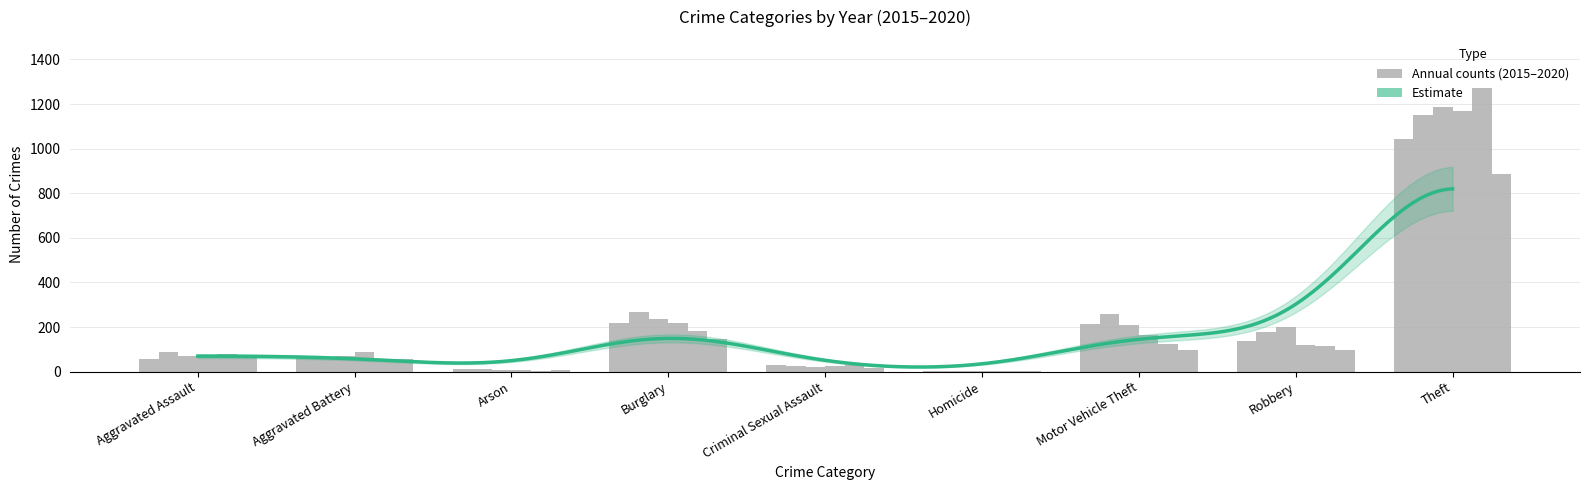

The value of 2019 at Burglary is 288. True or false?

False